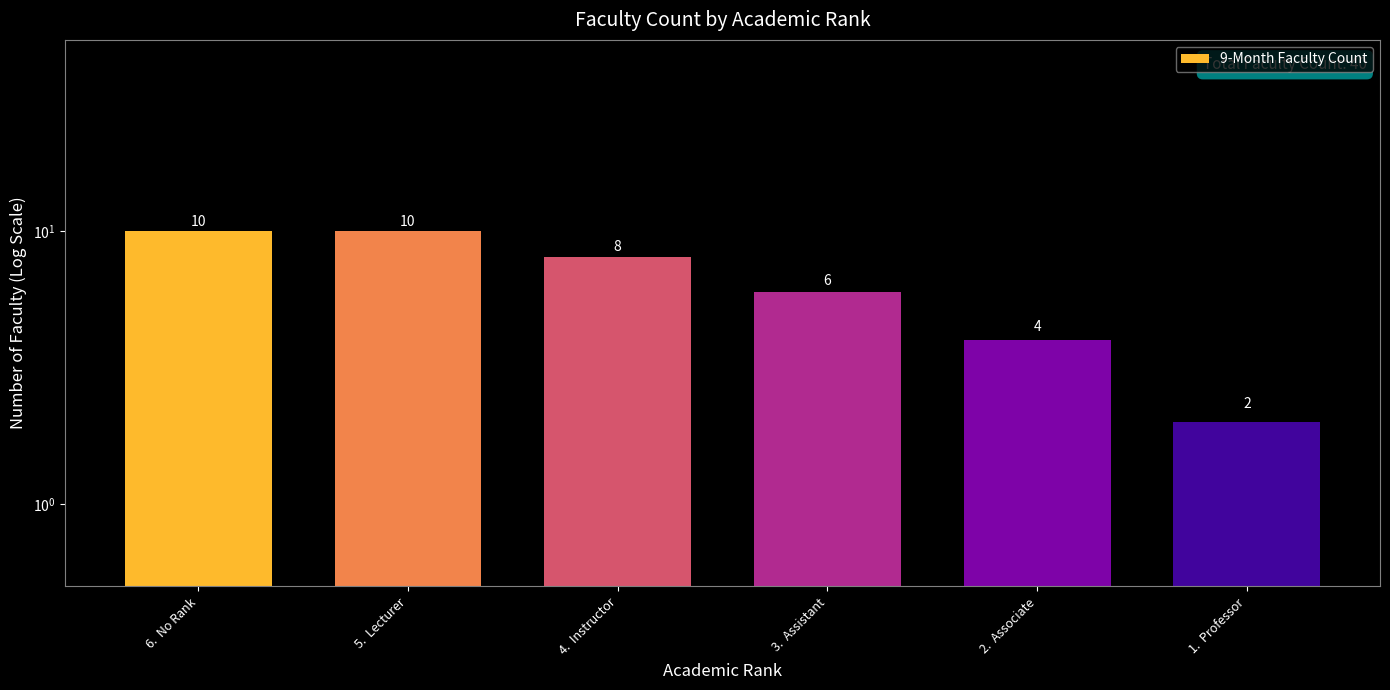

What is the sum of all values?

40